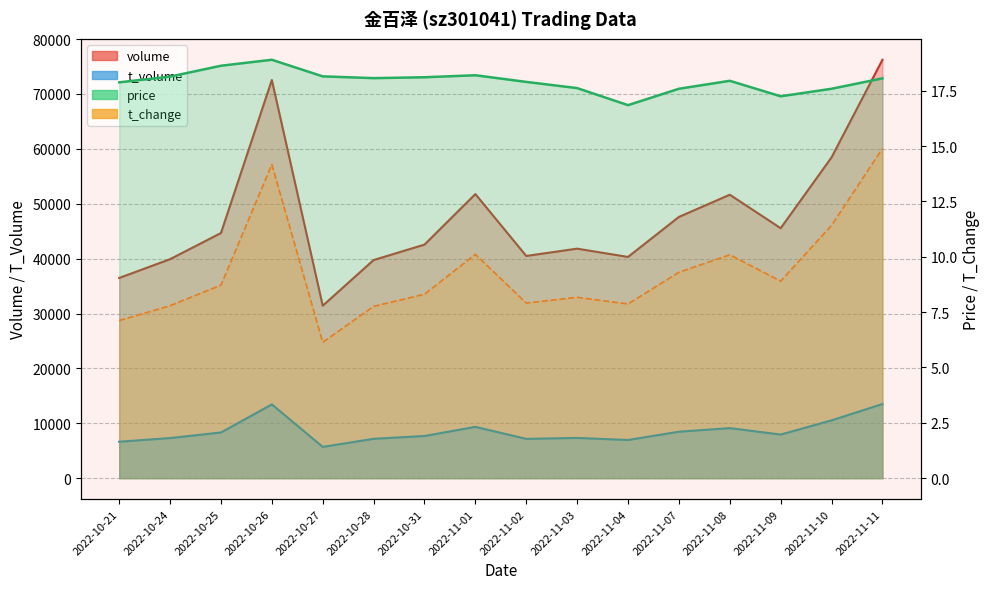

Rank the series at 2022-11-02 from highest to lowest value.

volume, t_volume, price, t_change